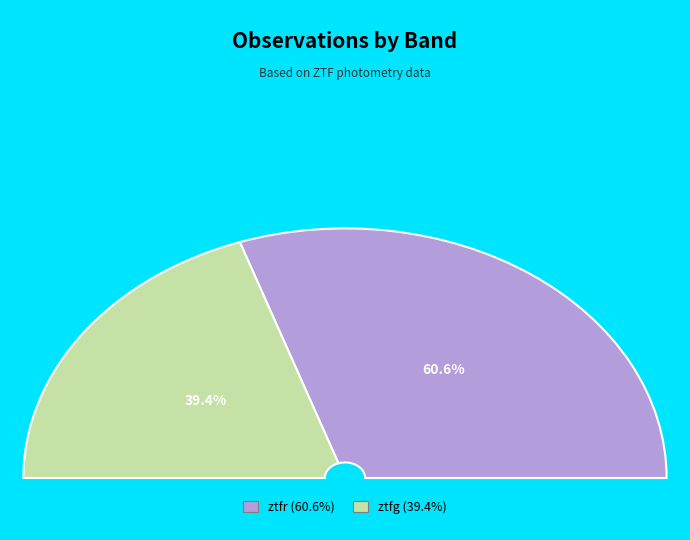

What percentage is the ztfg slice, to the nearest percent?

39%